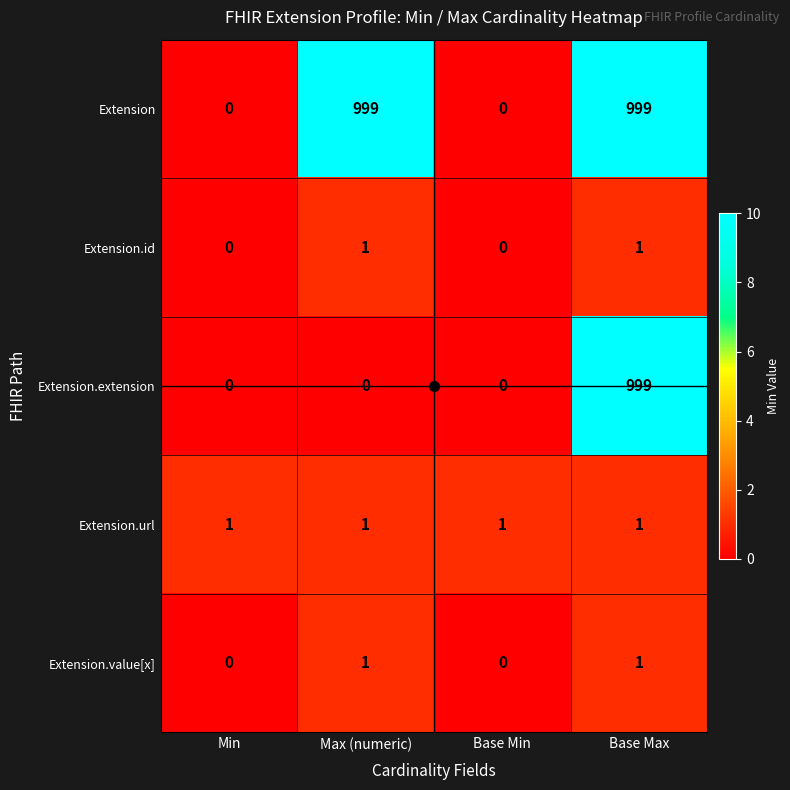

Between Min and Max (numeric), which series saw the biggest shift?

Extension